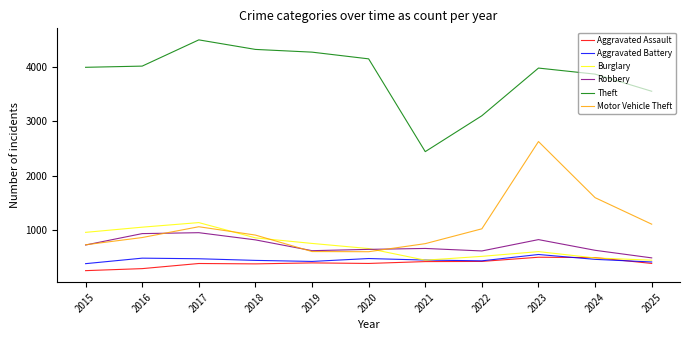

List the series in order of their peak value, highest first.

Theft, Motor Vehicle Theft, Burglary, Robbery, Aggravated Battery, Aggravated Assault